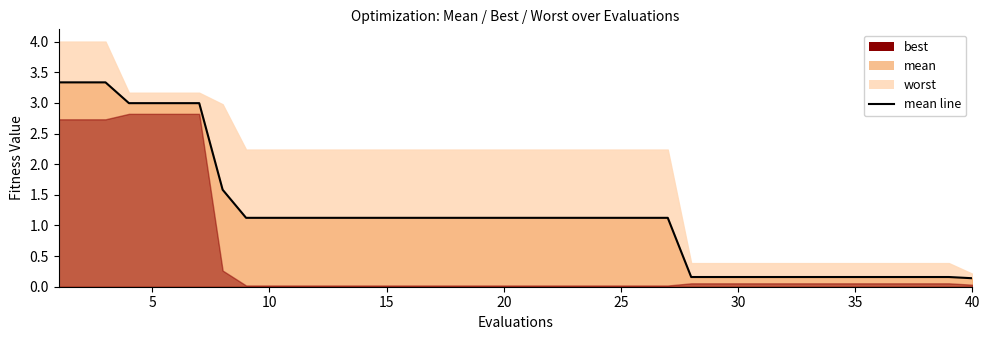

What is the average value?

1.2